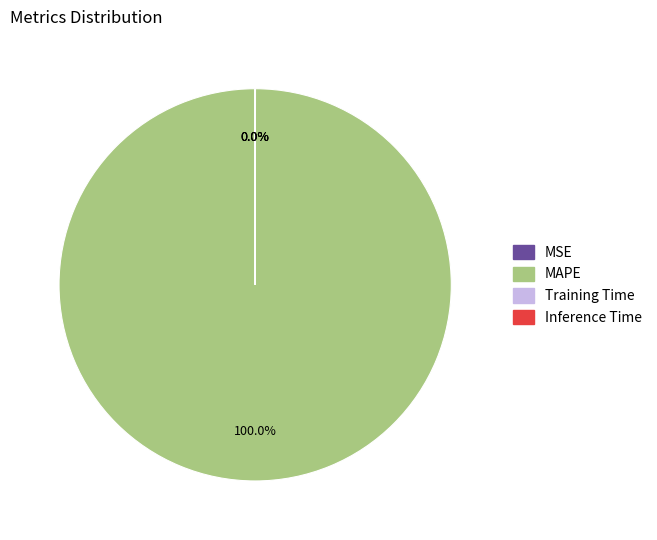

Is there any slice that represents more than half of the pie?

Yes